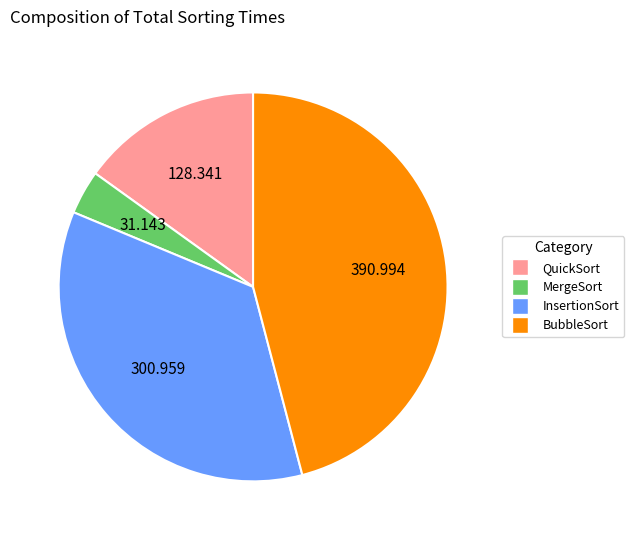

Is there any slice that represents more than half of the pie?

No